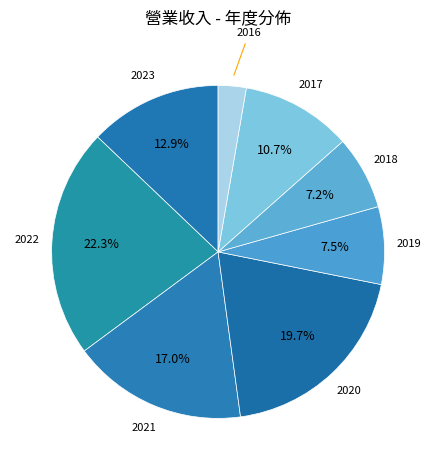

How many segments does this pie chart have?

8